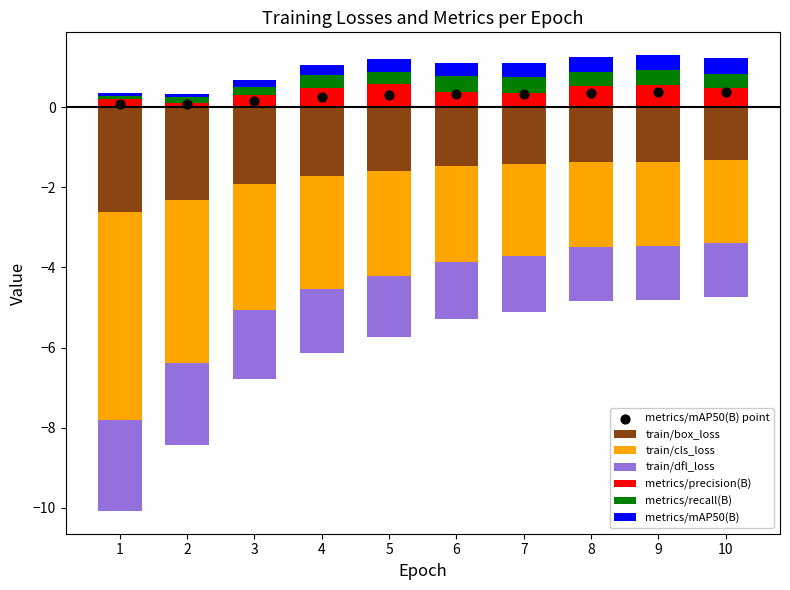

Which series has the largest Y range (max minus min)?

train/cls_loss